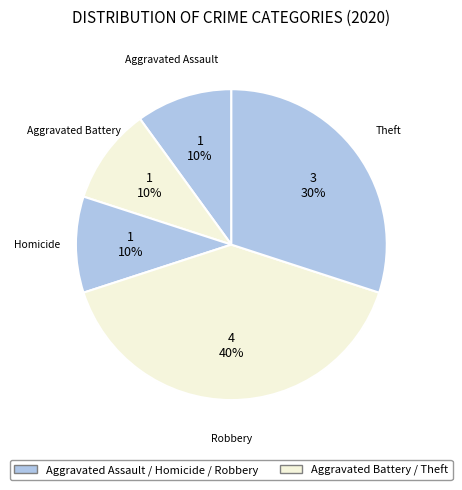

Count the number of slices in the pie.

5